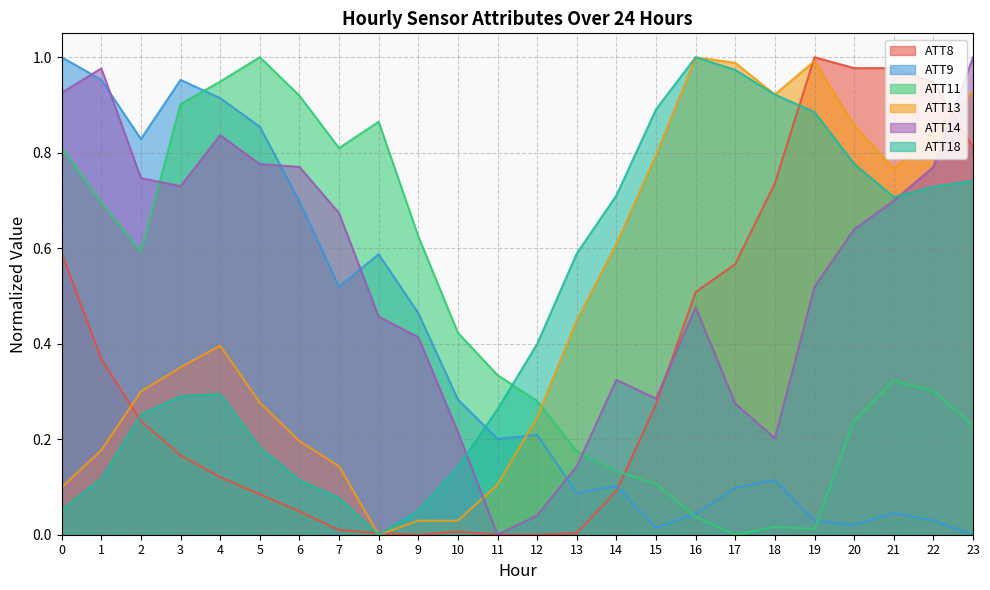

What is the sum of the ATT8 values at 14 and 4?

0.2